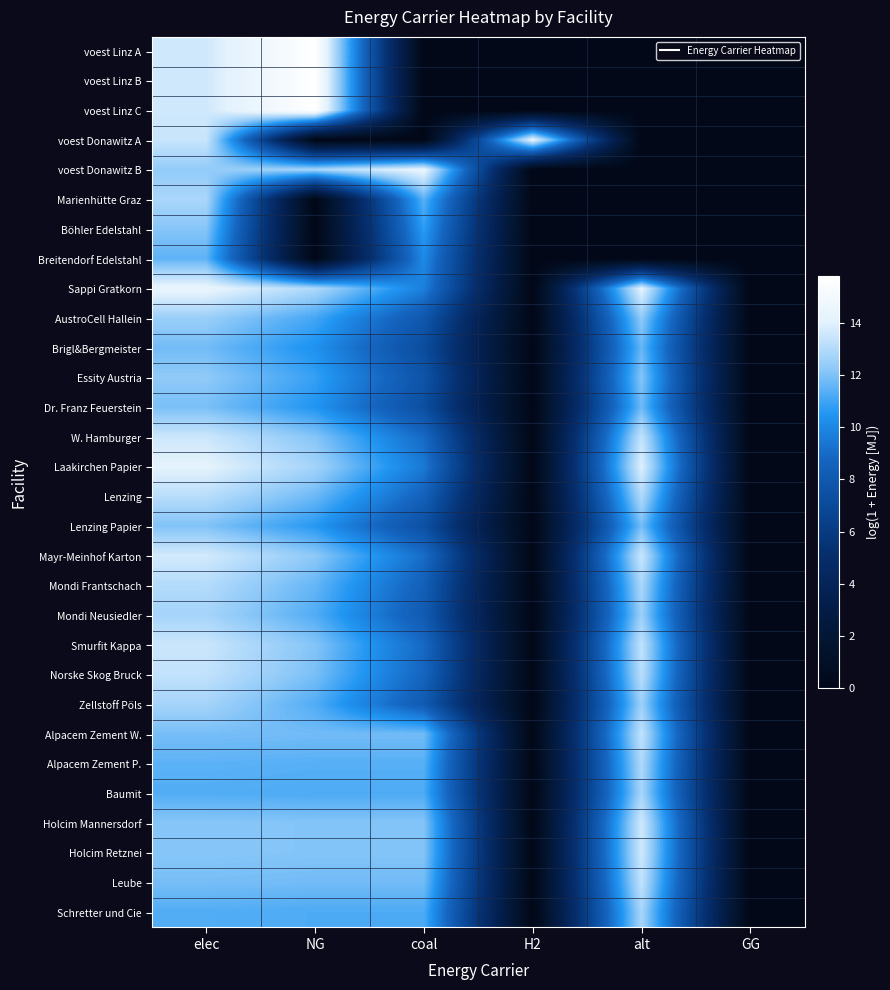

At H2, list the series in order from smallest to largest.

voest Linz A, voest Linz B, voest Linz C, voest Donawitz B, Marienhütte Graz, Böhler Edelstahl, Breitendorf Edelstahl, Sappi Gratkorn, AustroCell Hallein, Brigl&Bergmeister, Essity Austria, Dr. Franz Feuerstein, W. Hamburger, Laakirchen Papier, Lenzing, Lenzing Papier, Mayr-Meinhof Karton, Mondi Frantschach, Mondi Neusiedler, Smurfit Kappa, Norske Skog Bruck, Zellstoff Pöls, Alpacem Zement W., Alpacem Zement P., Baumit, Holcim Mannersdorf, Holcim Retznei, Leube, Schretter und Cie, voest Donawitz A